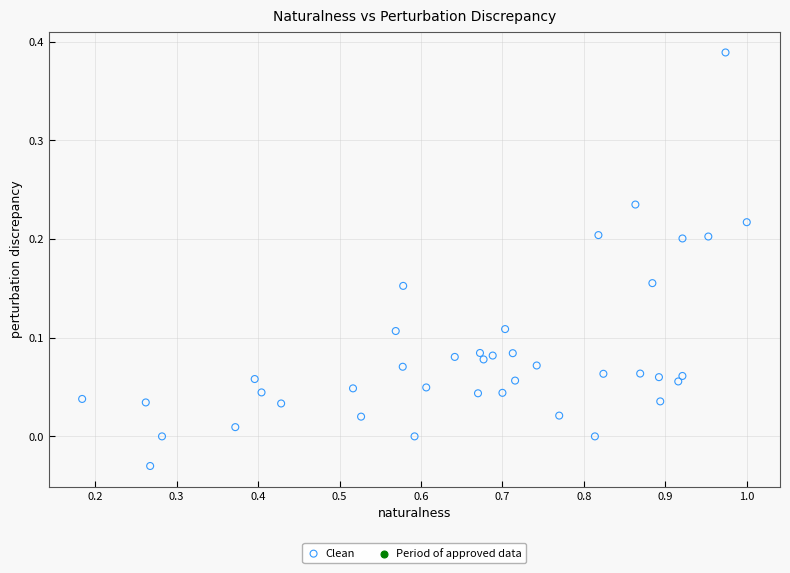

Count the number of points in this scatter plot.

40